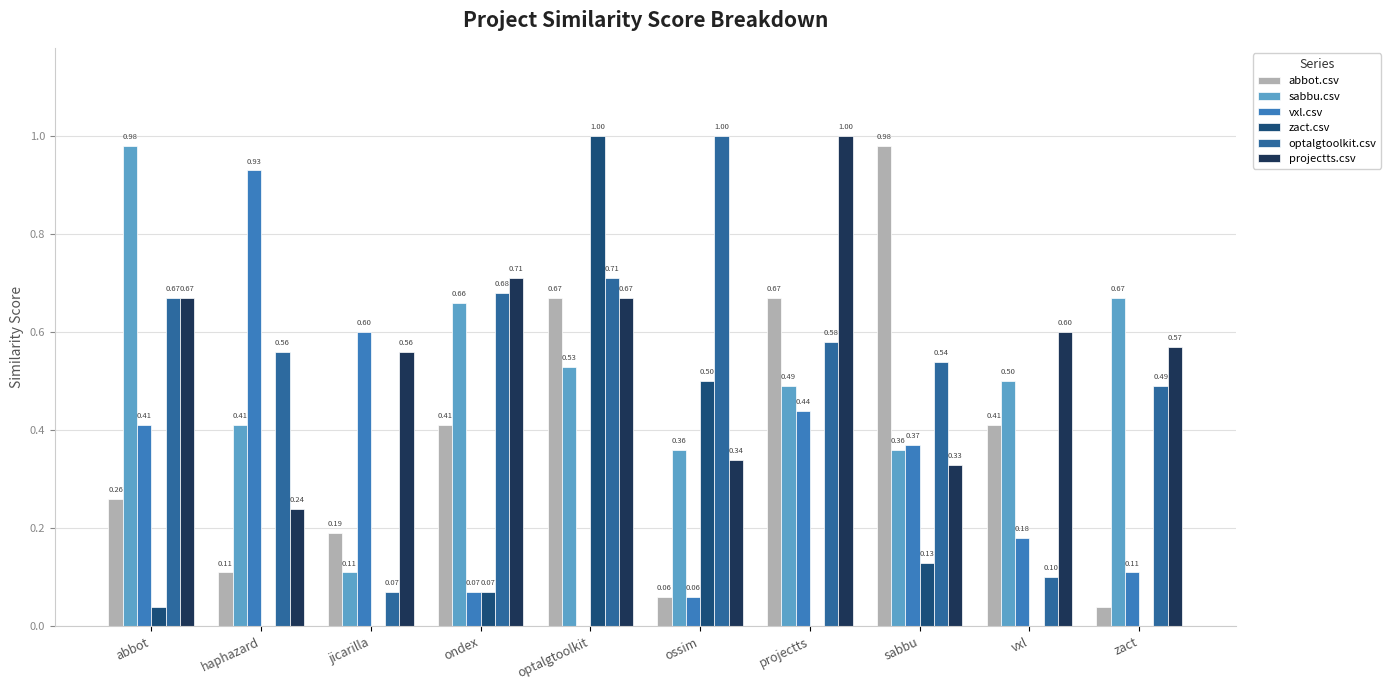

How many data points does each series have?

10